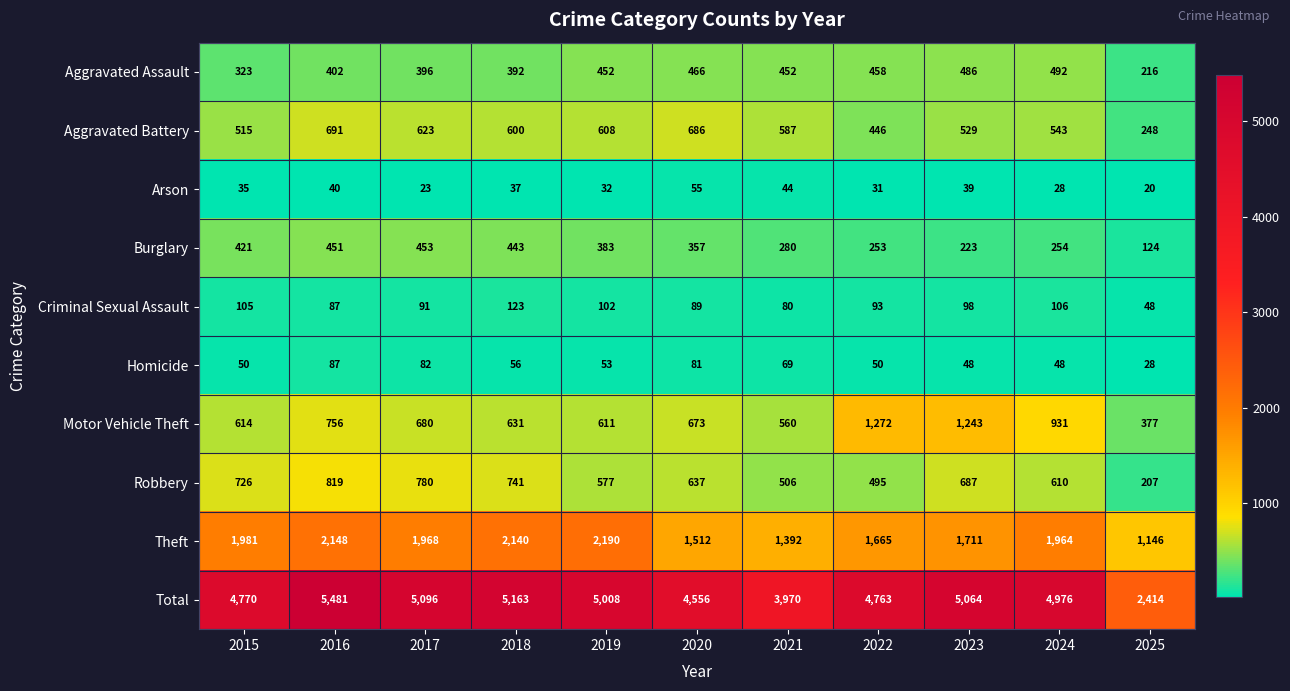

What is the average value of the Homicide series?

59